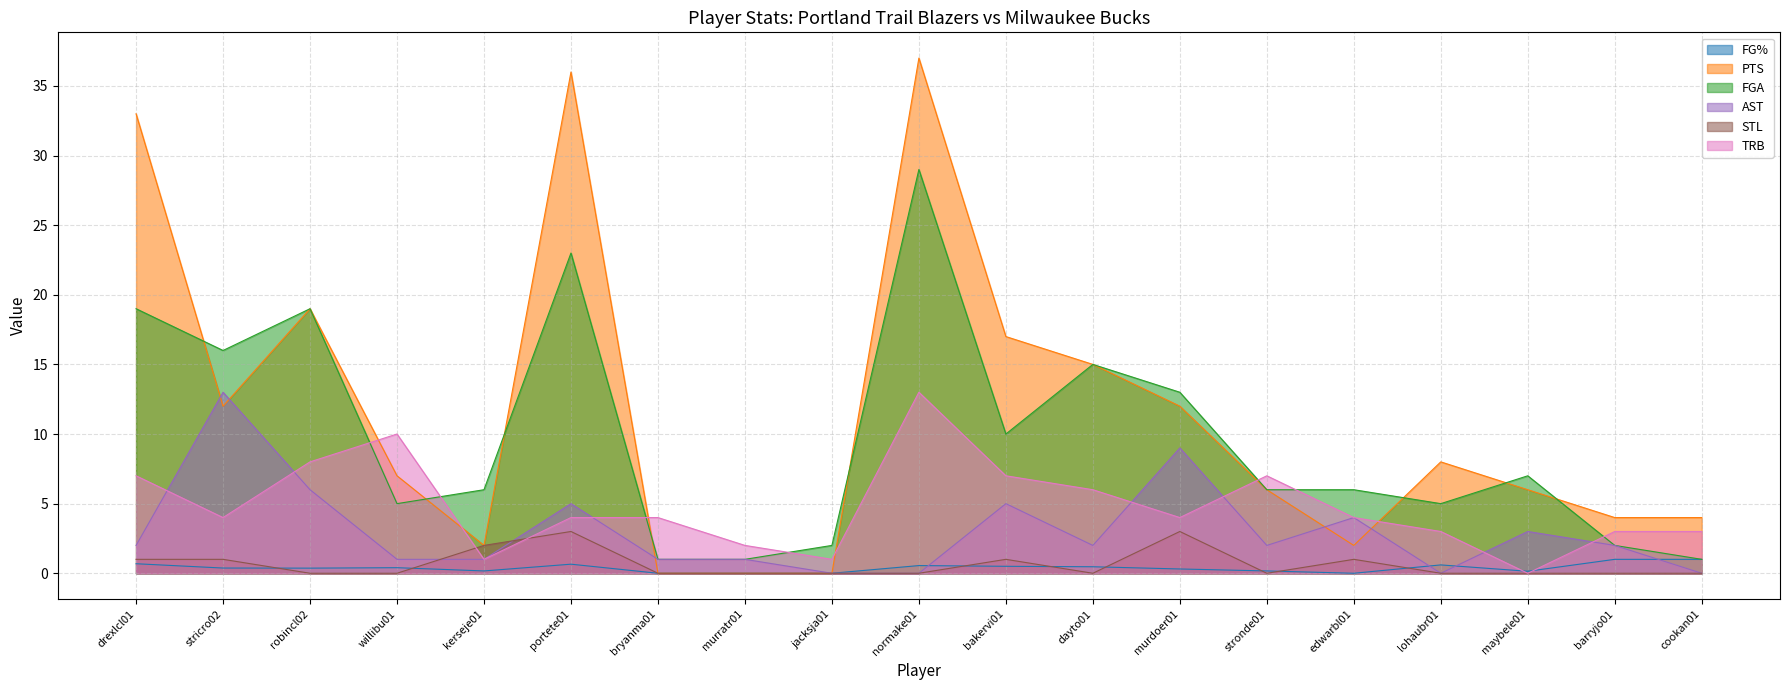

What is the difference between the maximum and minimum values in the FGA series?

28.0